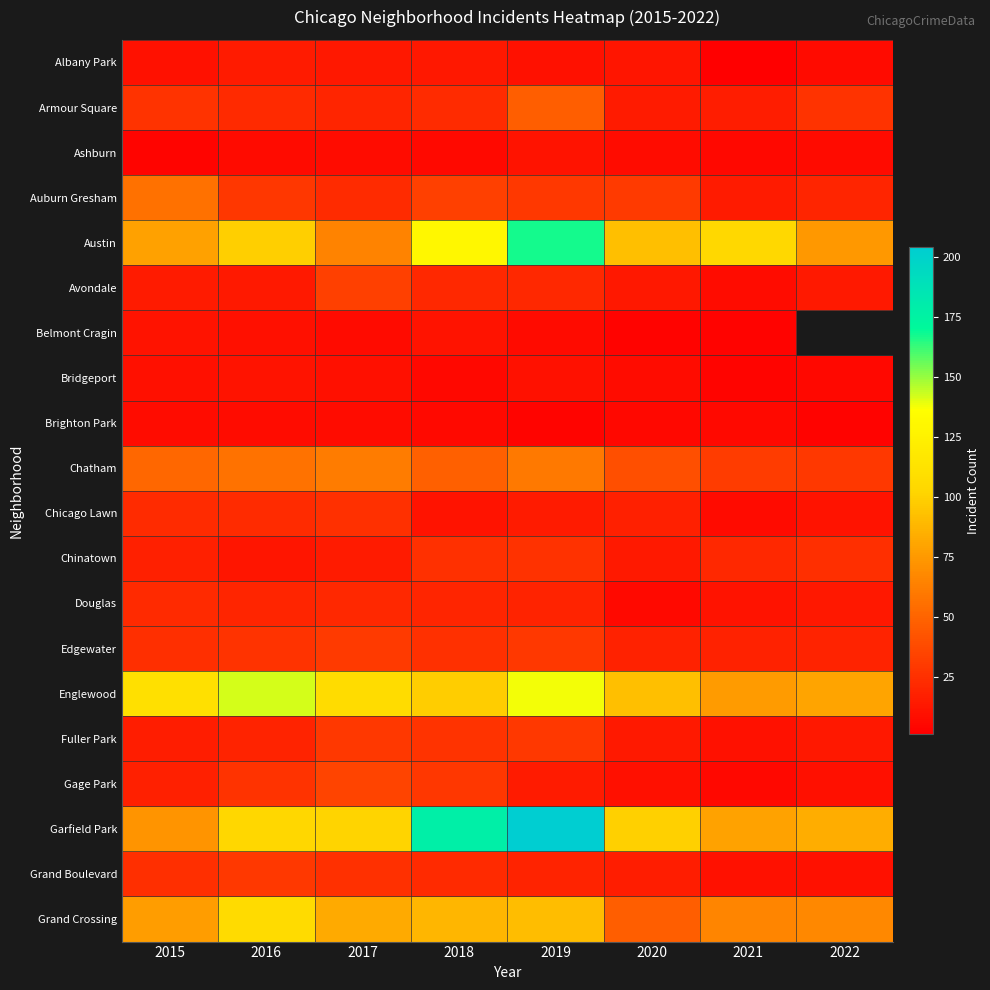

Which category has the highest value in the Chinatown series?

2019